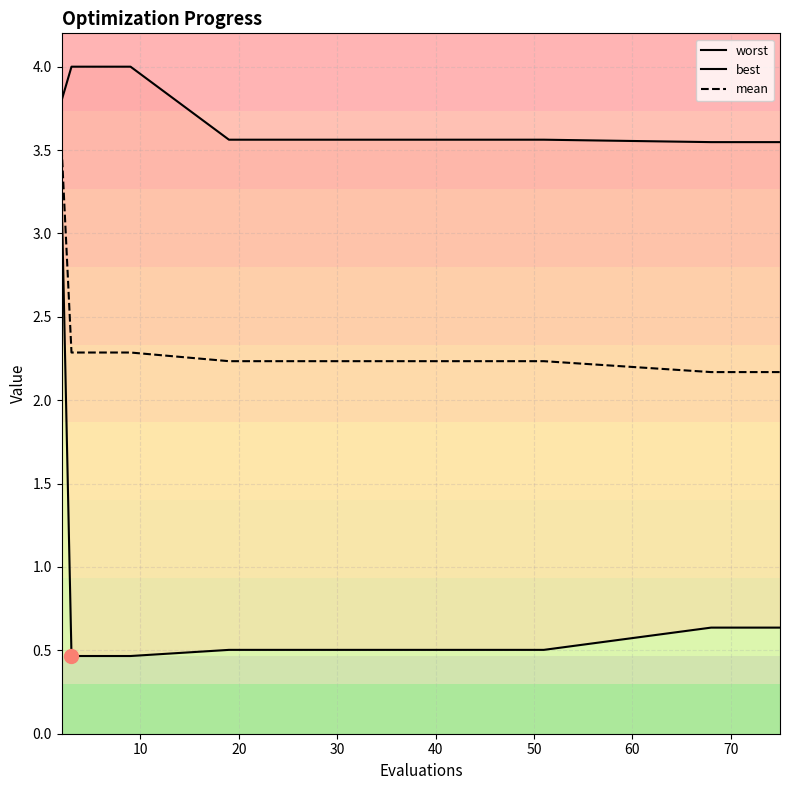

What is the highest value of the mean series?

3.5